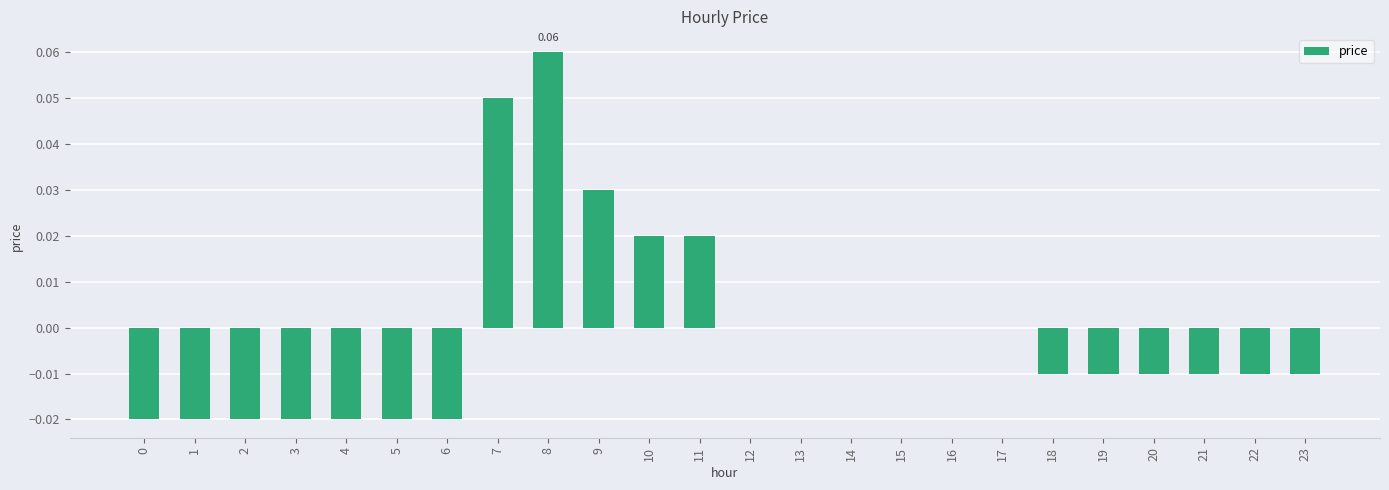

How many distinct data groups are displayed?

1